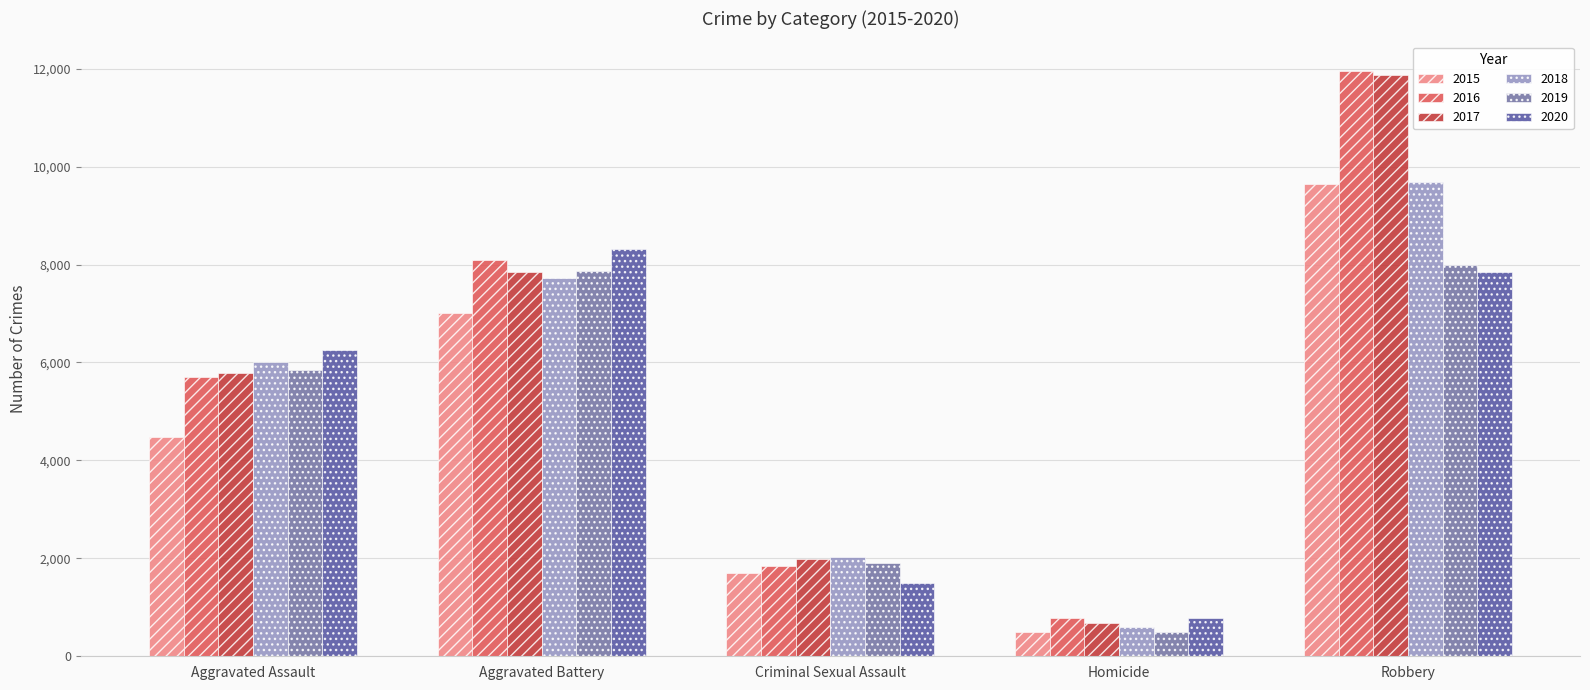

What position from the right is Aggravated Battery?

4